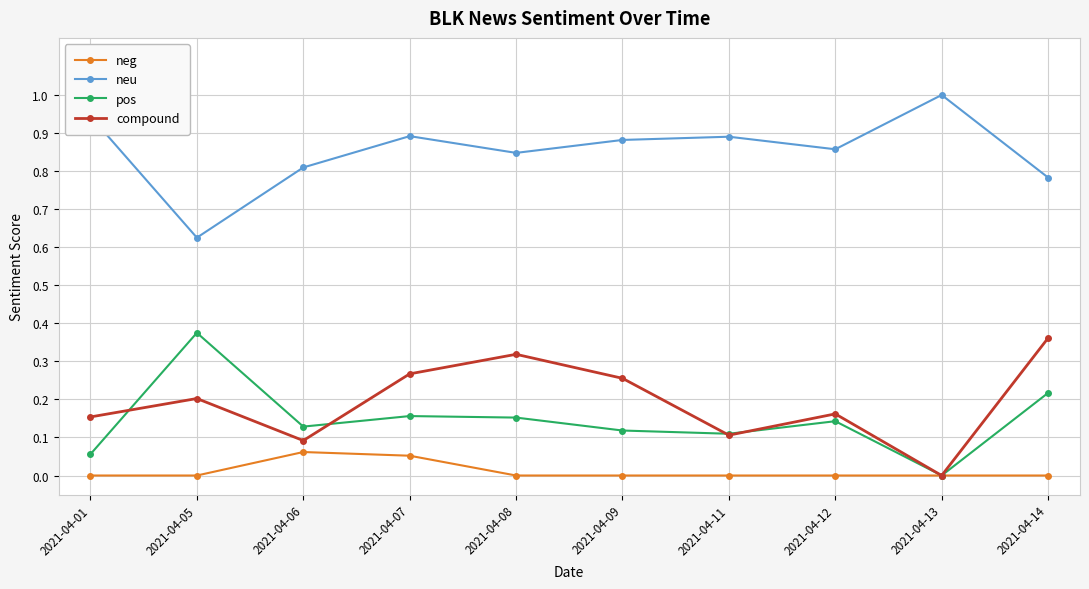

What is the total value across all series at 2021-04-05?

1.2